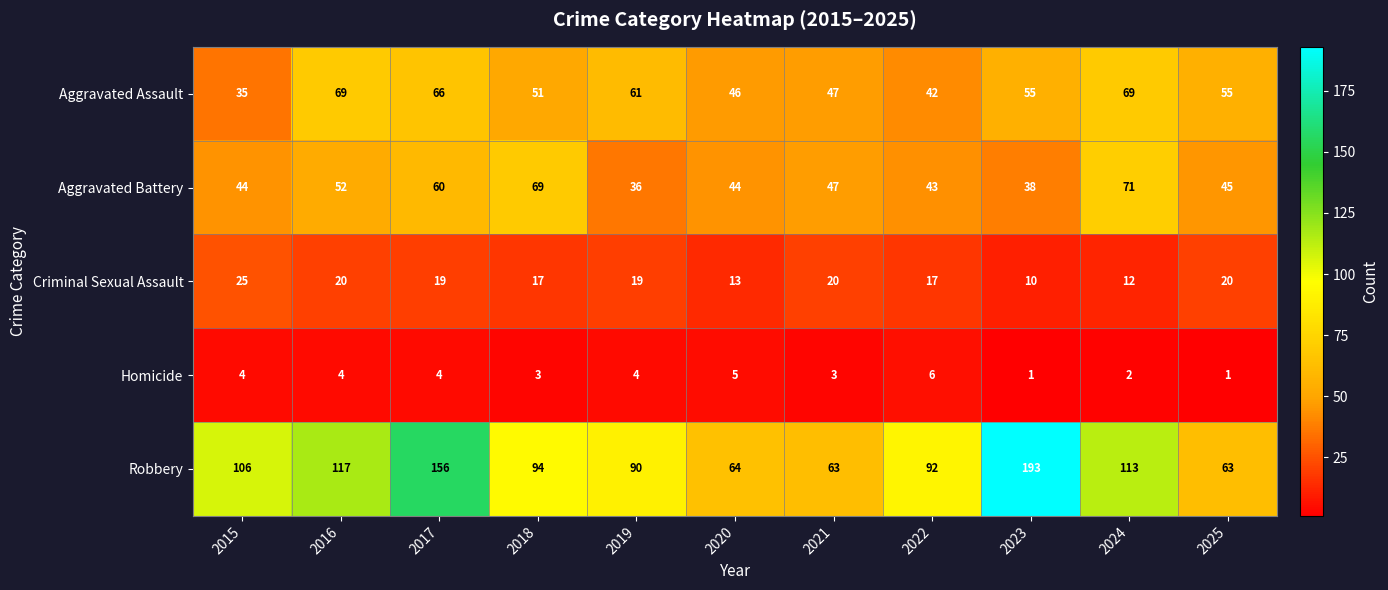

List the series in order of their peak value, highest first.

Robbery, Aggravated Battery, Aggravated Assault, Criminal Sexual Assault, Homicide